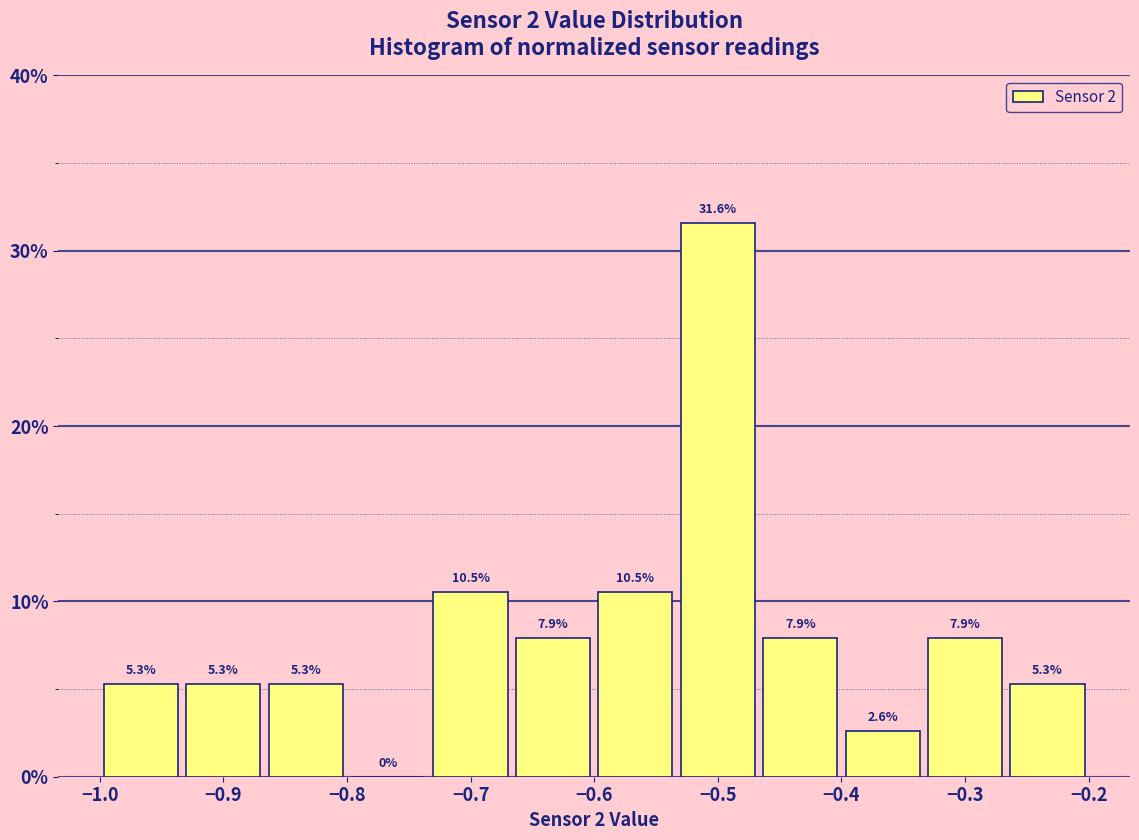

How tall is the bar that spans -0.47 to -0.40 on the x-axis? The bar edges are not printed on the chart, so give them approximately, as read against the axis.

7.9